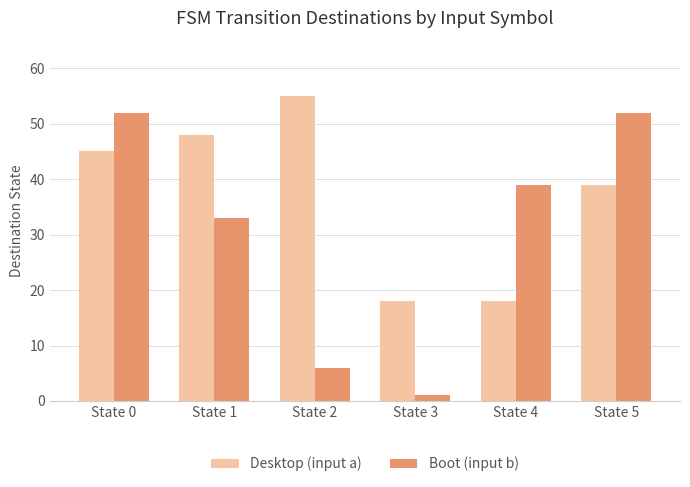

List the series in order of their peak value, lowest first.

Boot (input b), Desktop (input a)